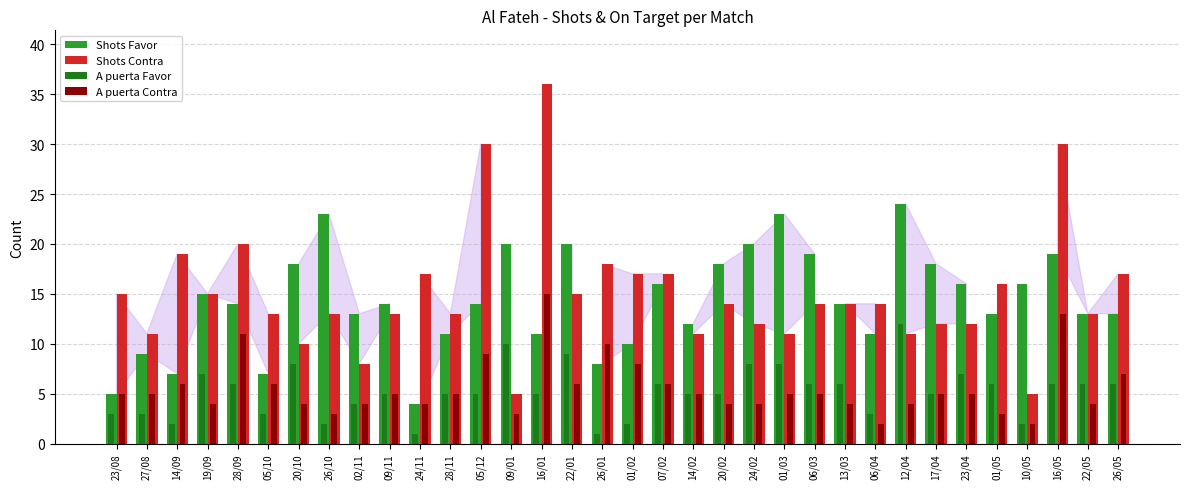

Reading right to left, transcribe all the data shown in this chart.

Shots Favor: 26/05=13	22/05=13	16/05=19	10/05=16	01/05=13	23/04=16	17/04=18	12/04=24	06/04=11	13/03=14	06/03=19	01/03=23	24/02=20	20/02=18	14/02=12	07/02=16	01/02=10	26/01=8	22/01=20	16/01=11	09/01=20	05/12=14	28/11=11	24/11=4	09/11=14	02/11=13	26/10=23	20/10=18	05/10=7	28/09=14	19/09=15	14/09=7	27/08=9	23/08=5
Shots Contra: 26/05=17	22/05=13	16/05=30	10/05=5	01/05=16	23/04=12	17/04=12	12/04=11	06/04=14	13/03=14	06/03=14	01/03=11	24/02=12	20/02=14	14/02=11	07/02=17	01/02=17	26/01=18	22/01=15	16/01=36	09/01=5	05/12=30	28/11=13	24/11=17	09/11=13	02/11=8	26/10=13	20/10=10	05/10=13	28/09=20	19/09=15	14/09=19	27/08=11	23/08=15
A puerta Favor: 26/05=6	22/05=6	16/05=6	10/05=2	01/05=6	23/04=7	17/04=5	12/04=12	06/04=3	13/03=6	06/03=6	01/03=8	24/02=8	20/02=5	14/02=5	07/02=6	01/02=2	26/01=1	22/01=9	16/01=5	09/01=10	05/12=5	28/11=5	24/11=1	09/11=5	02/11=4	26/10=2	20/10=8	05/10=3	28/09=6	19/09=7	14/09=2	27/08=3	23/08=3
A puerta Contra: 26/05=7	22/05=4	16/05=13	10/05=2	01/05=3	23/04=5	17/04=5	12/04=4	06/04=2	13/03=4	06/03=5	01/03=5	24/02=4	20/02=4	14/02=5	07/02=6	01/02=8	26/01=10	22/01=6	16/01=15	09/01=3	05/12=9	28/11=5	24/11=4	09/11=5	02/11=4	26/10=3	20/10=4	05/10=6	28/09=11	19/09=4	14/09=6	27/08=5	23/08=5